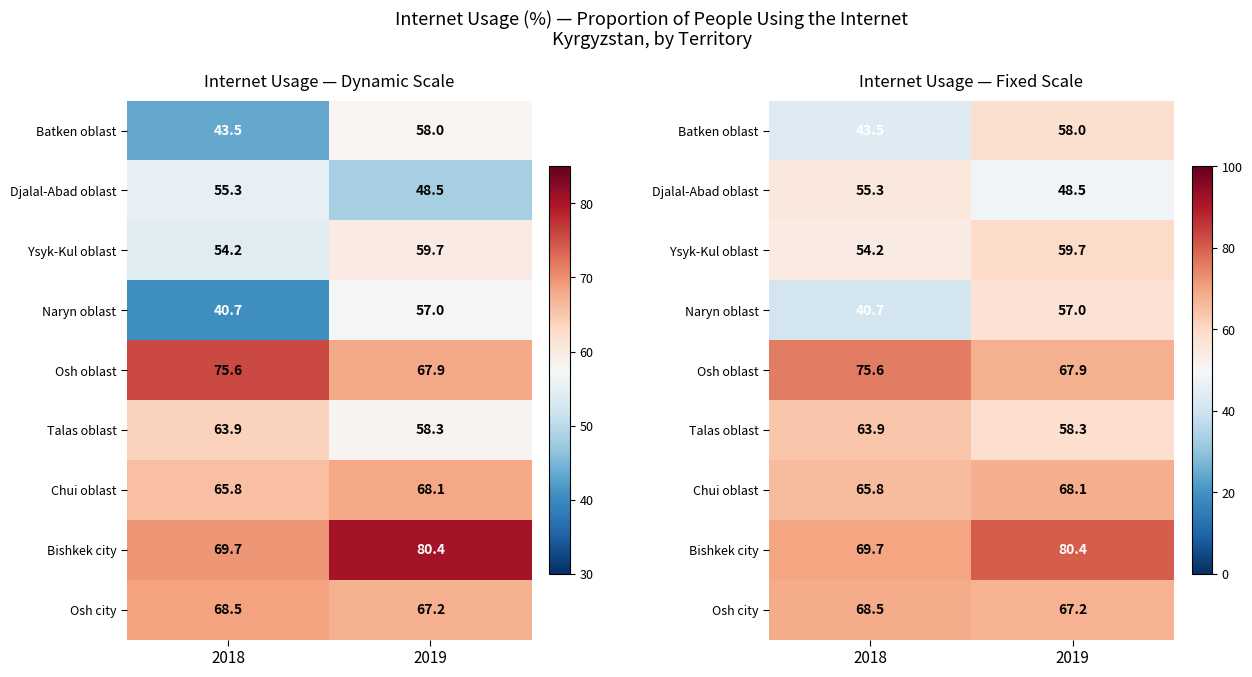

At how many categories does at least one series exceed 79?

1